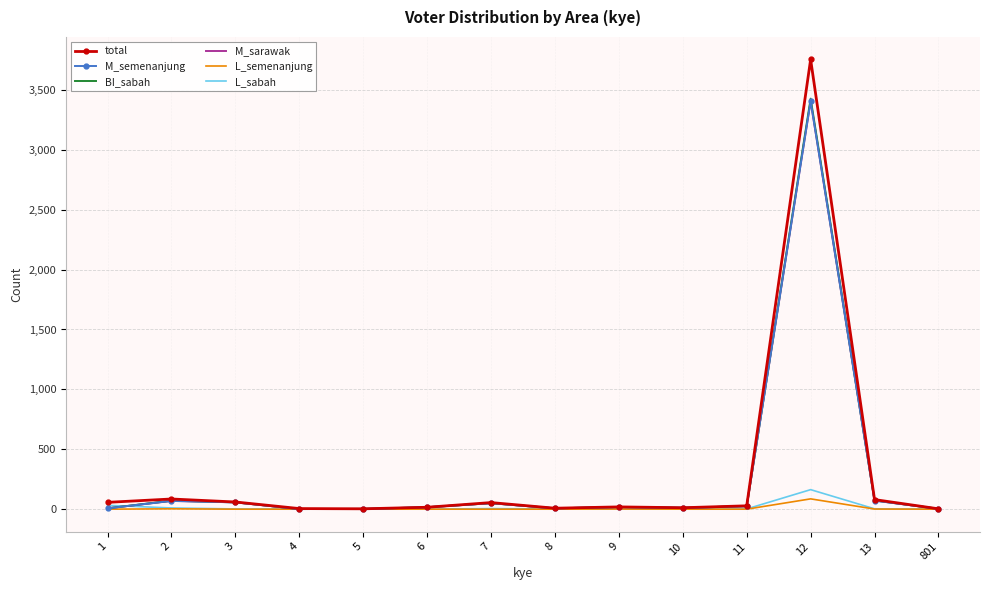

What is the maximum value for M_sarawak?

3407